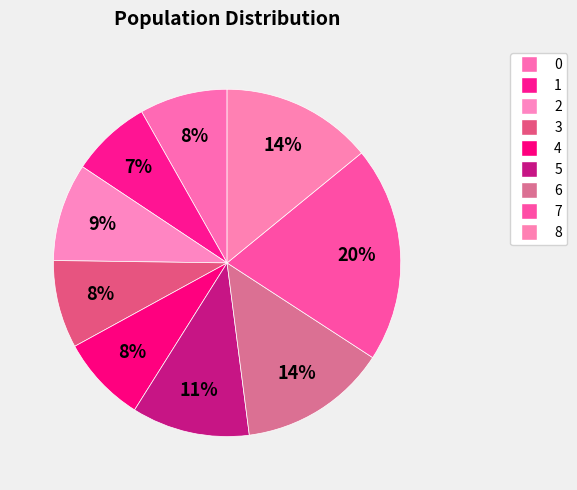

What percentage is the 8 slice, to the nearest percent?

14%